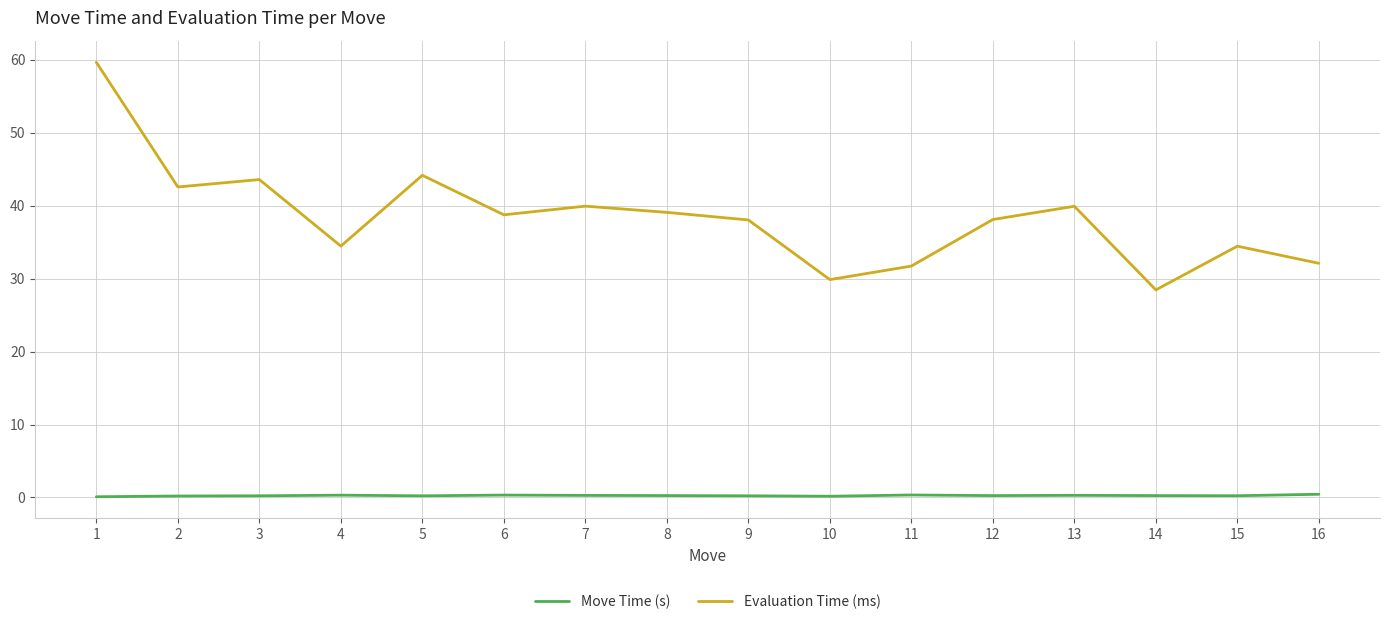

True or false: Evaluation Time (ms) has a value of 17.0 at 8.

False